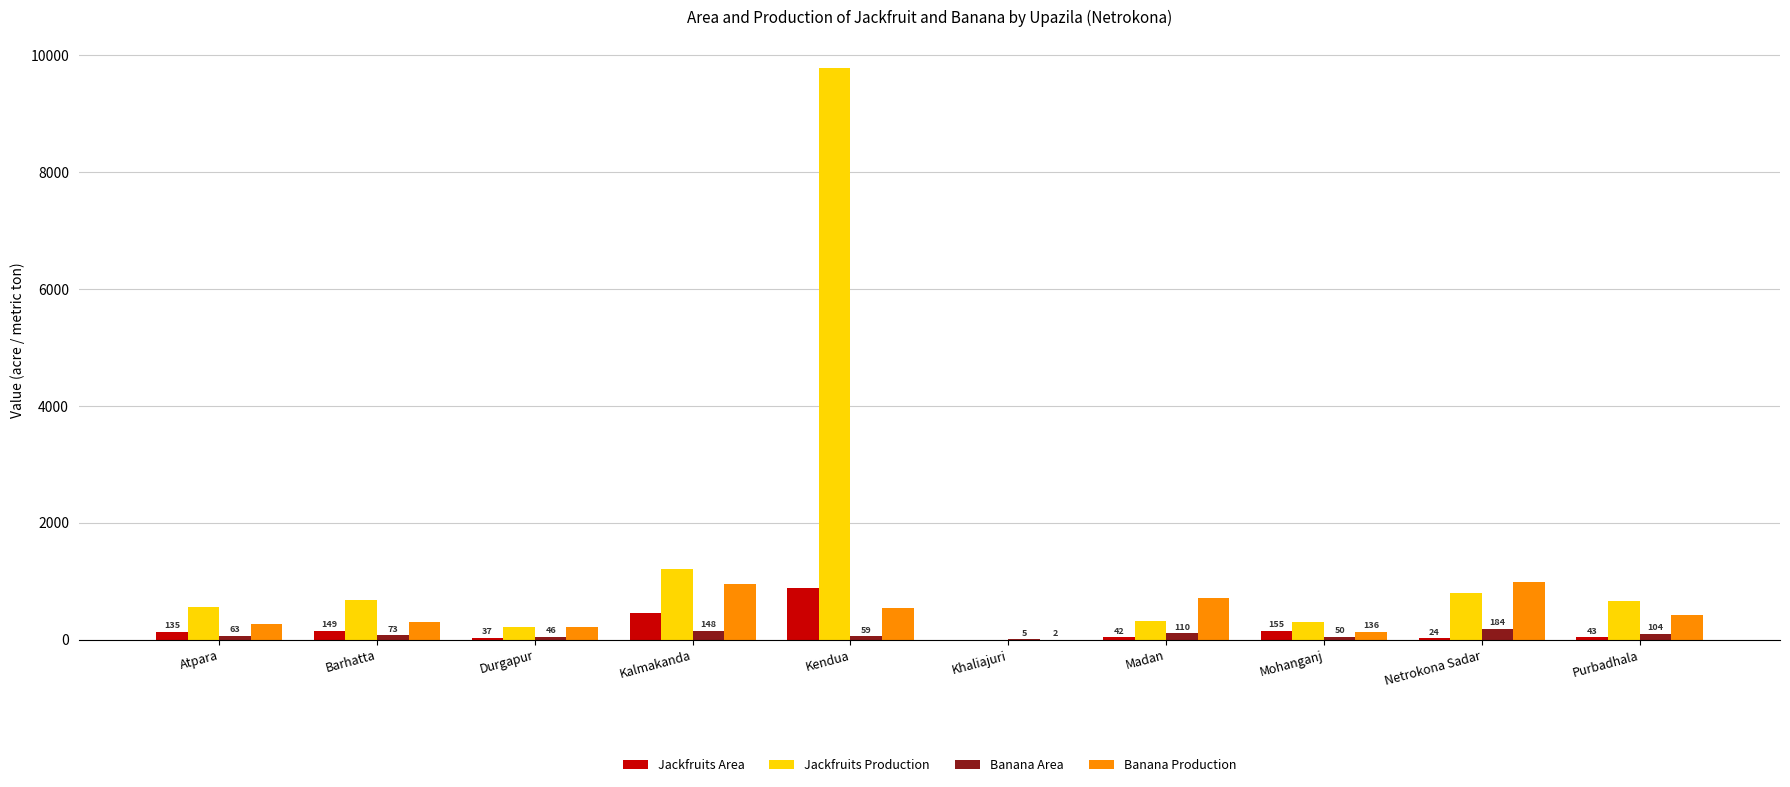

Which series has the widest spread of values?

Jackfruits Production